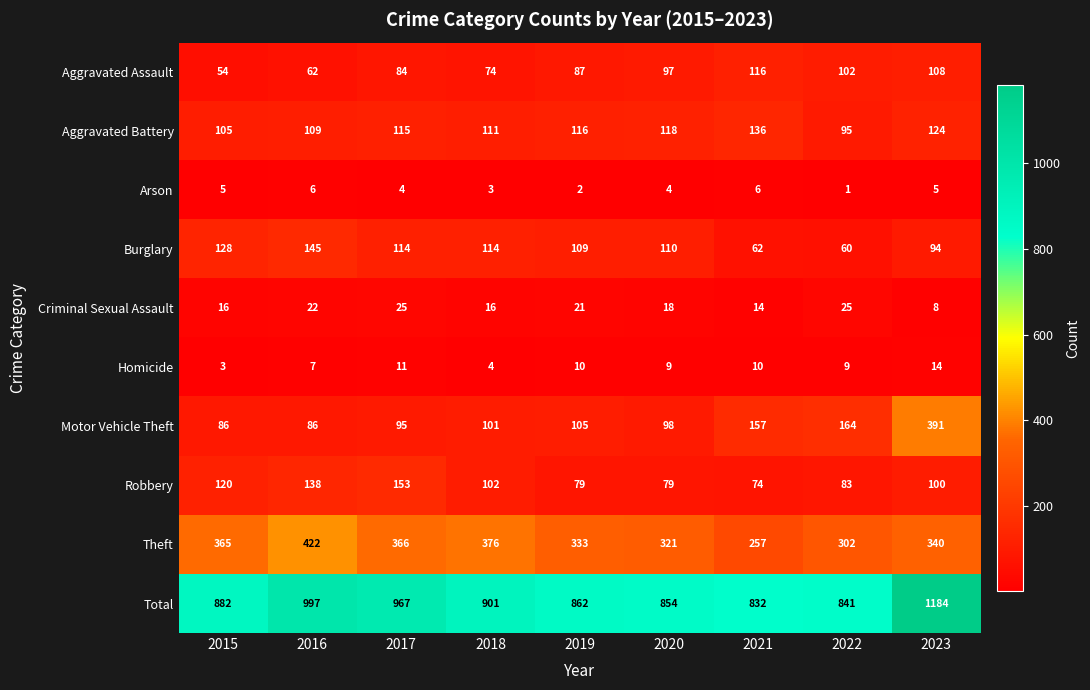

What is the sum of all Burglary values?

936